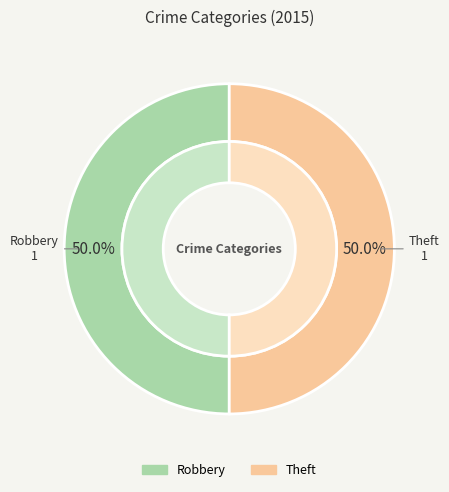

Is there a majority slice in this chart?

No